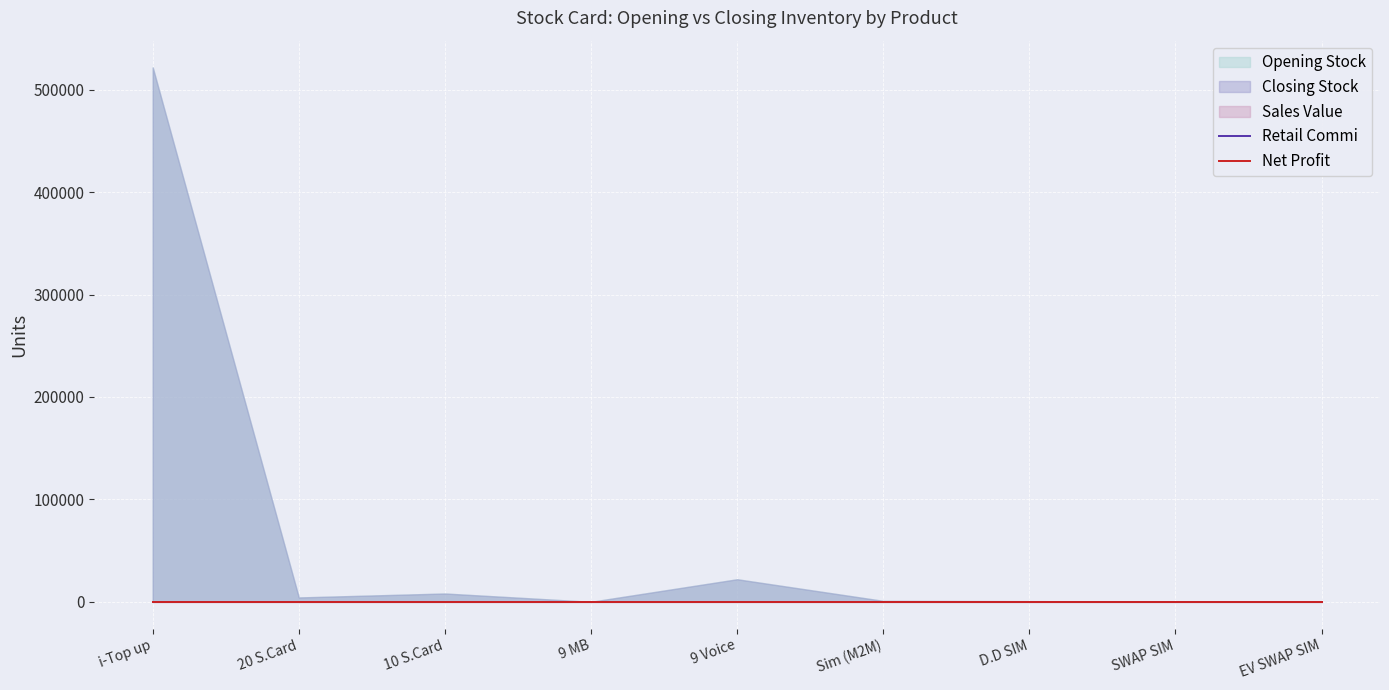

What is the average value of the Opening Stock series?

61995